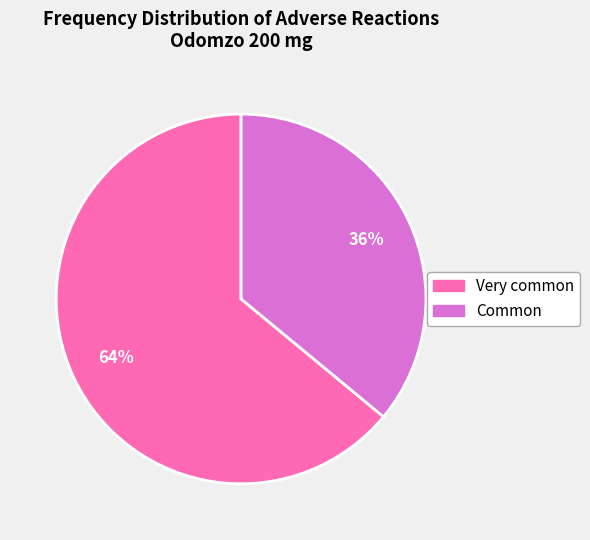

What percentage is the Common slice, to the nearest percent?

36%